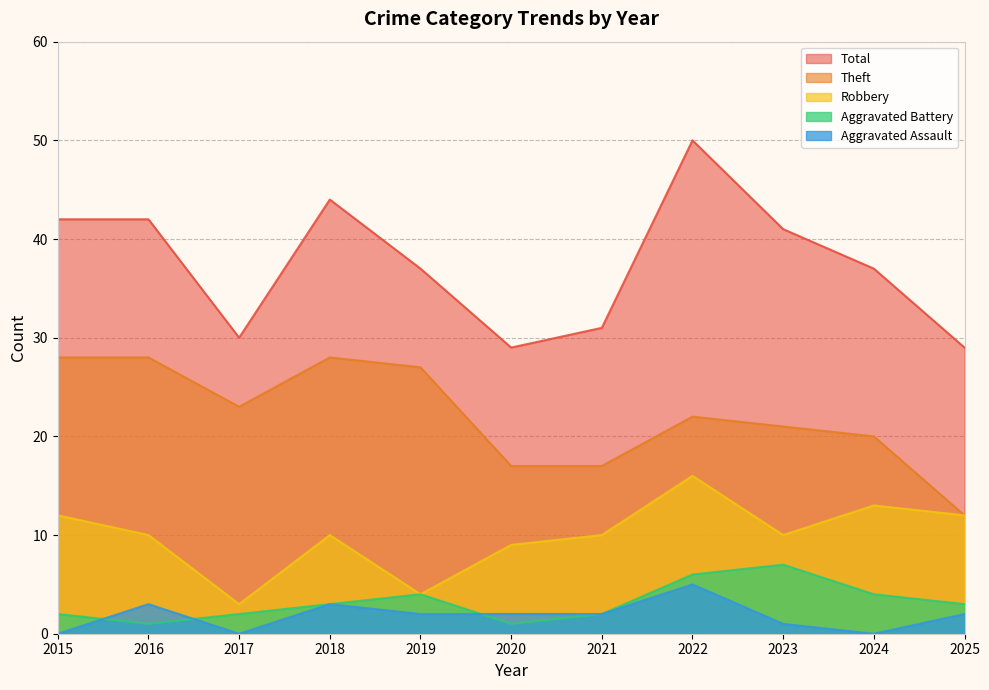

Where does the Total series first go above 37?

2015